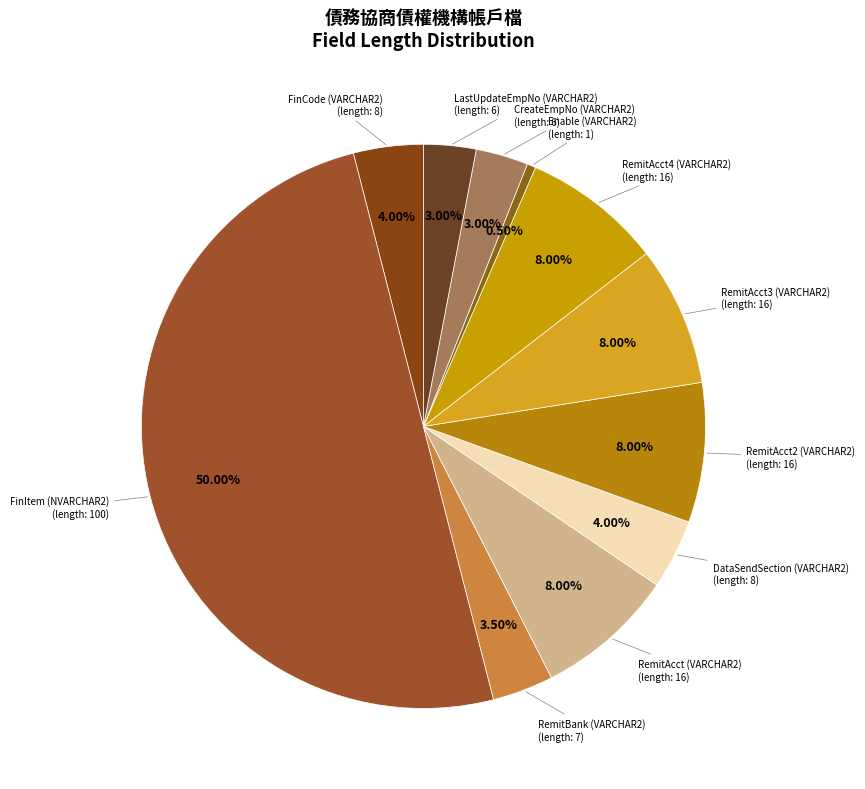

How many segments does this pie chart have?

11